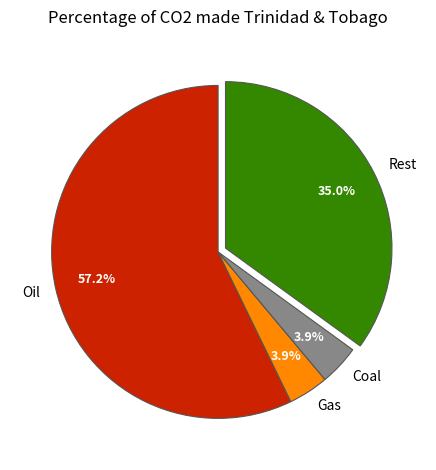

Which category accounts for the majority?

Oil